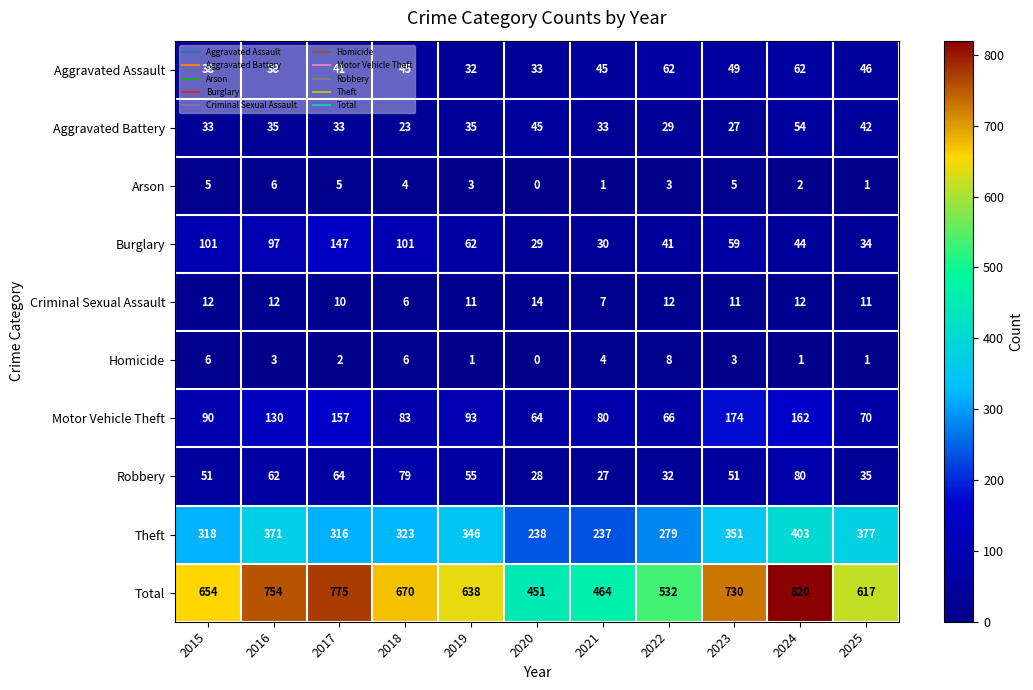

What is the spread (max minus min) of values at 2018?

666